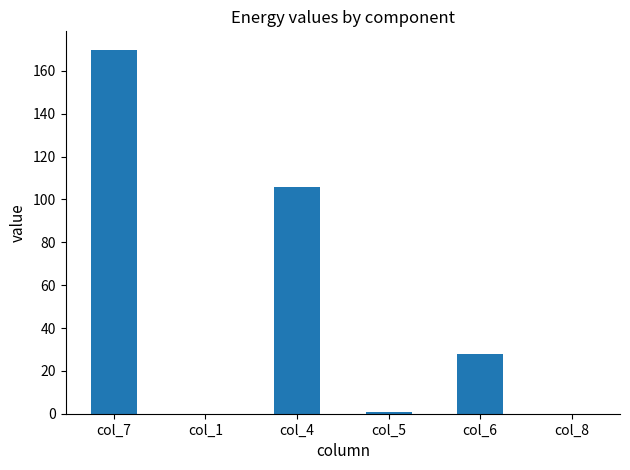

Reading left to right, list all the values displayed in this chart.

170	0	106	1	28	0